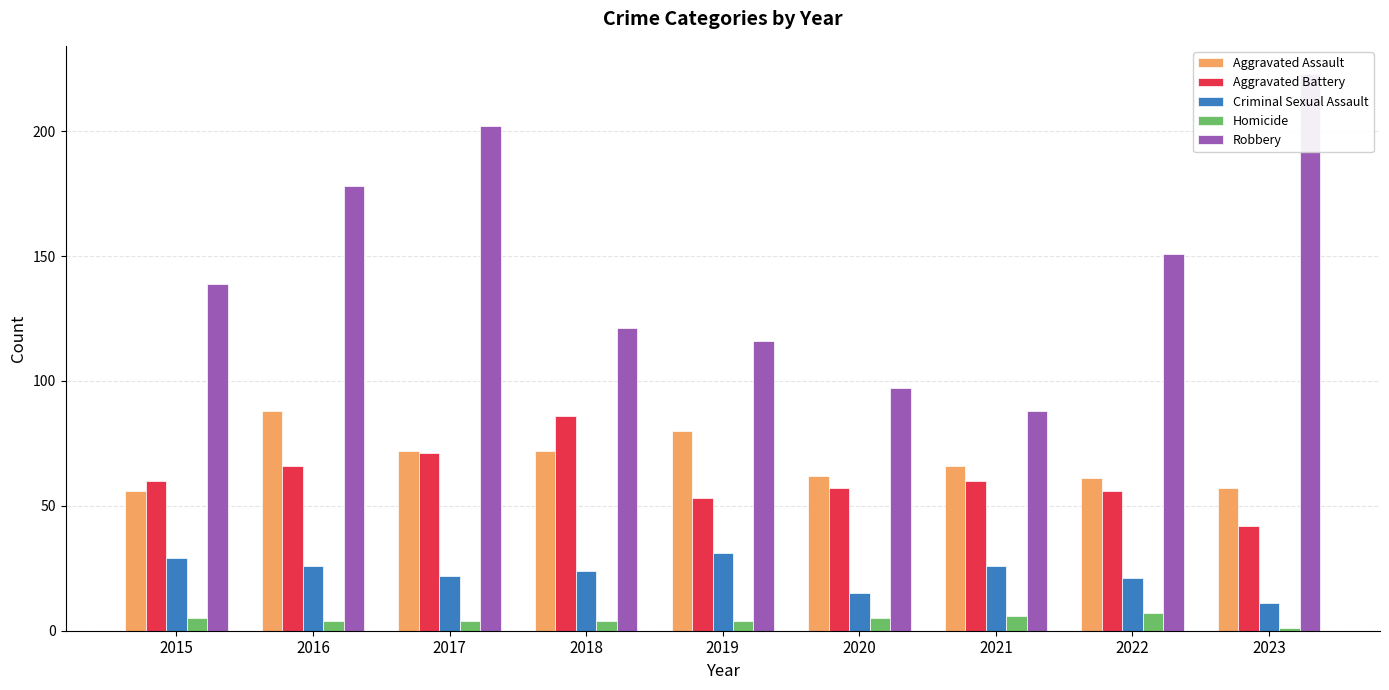

What is the difference between the maximum and minimum values in the Criminal Sexual Assault series?

20